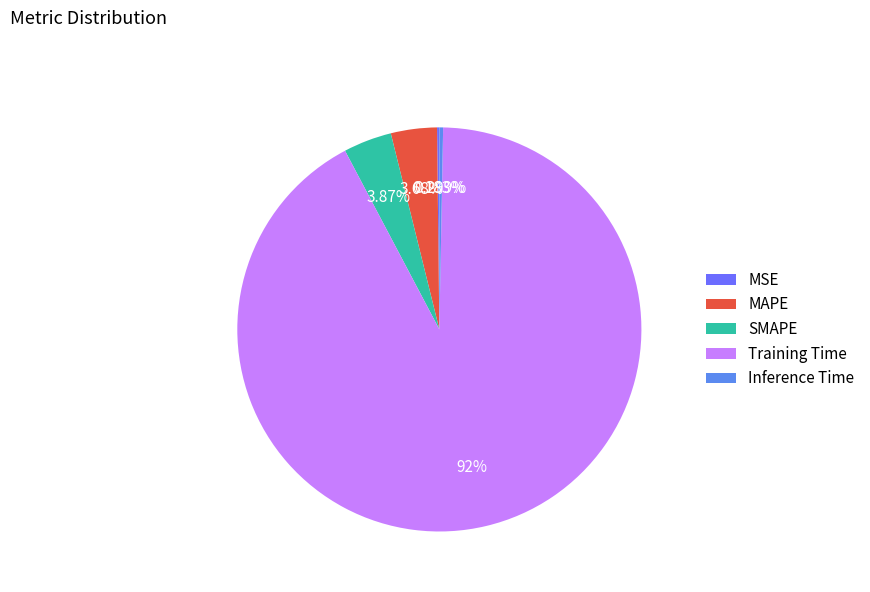

Which category has the smallest portion of the pie?

MSE